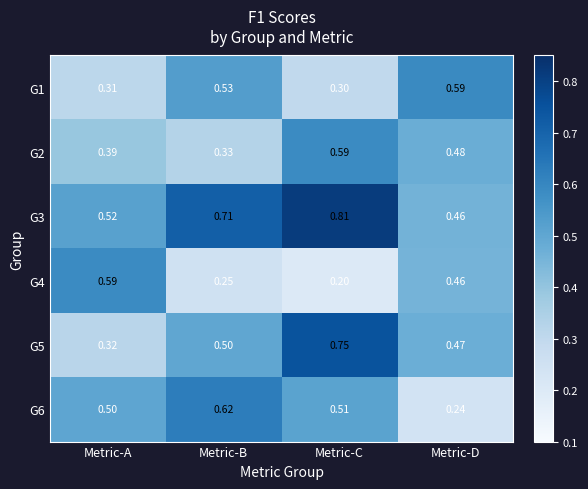

At which label is G4 closest to 0?

Metric-C